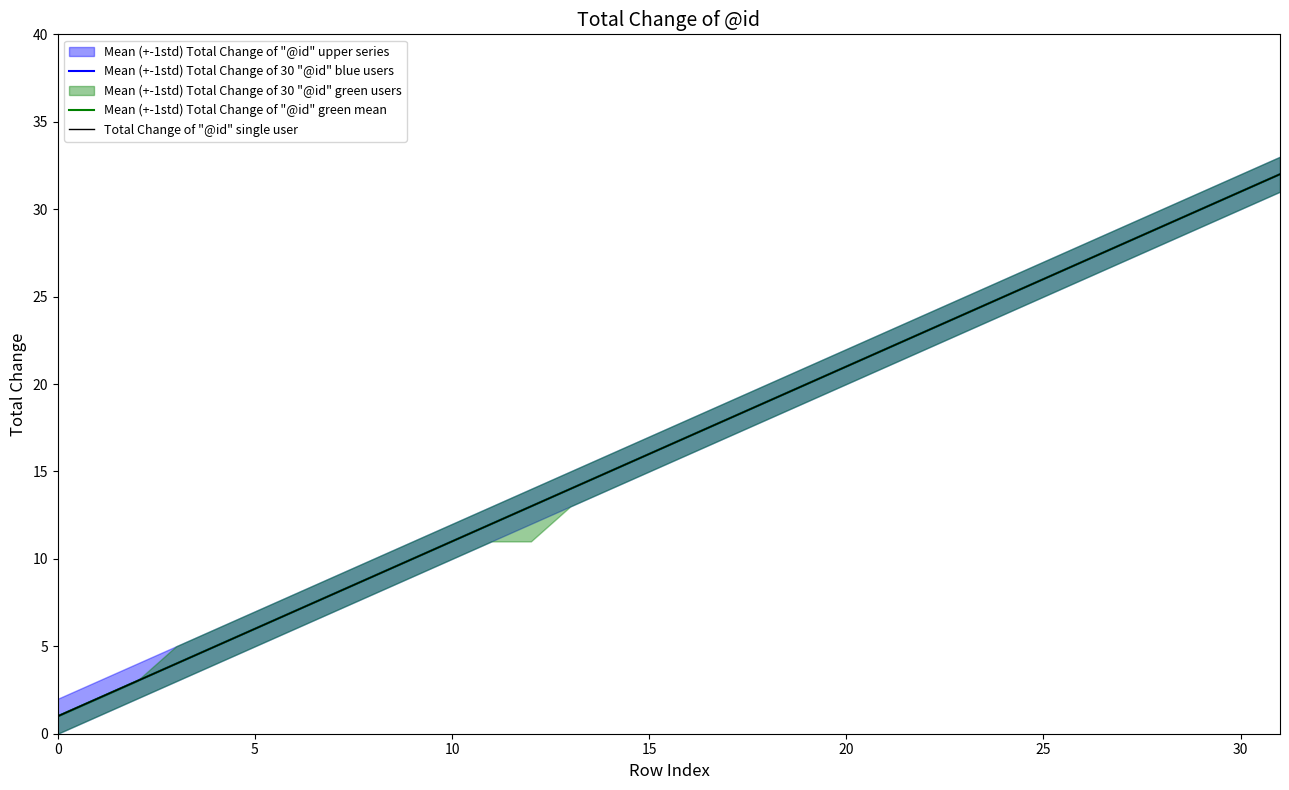

What is the highest value of the Mean (+-1std) Total Change of 30 "@id" blue users series?

32